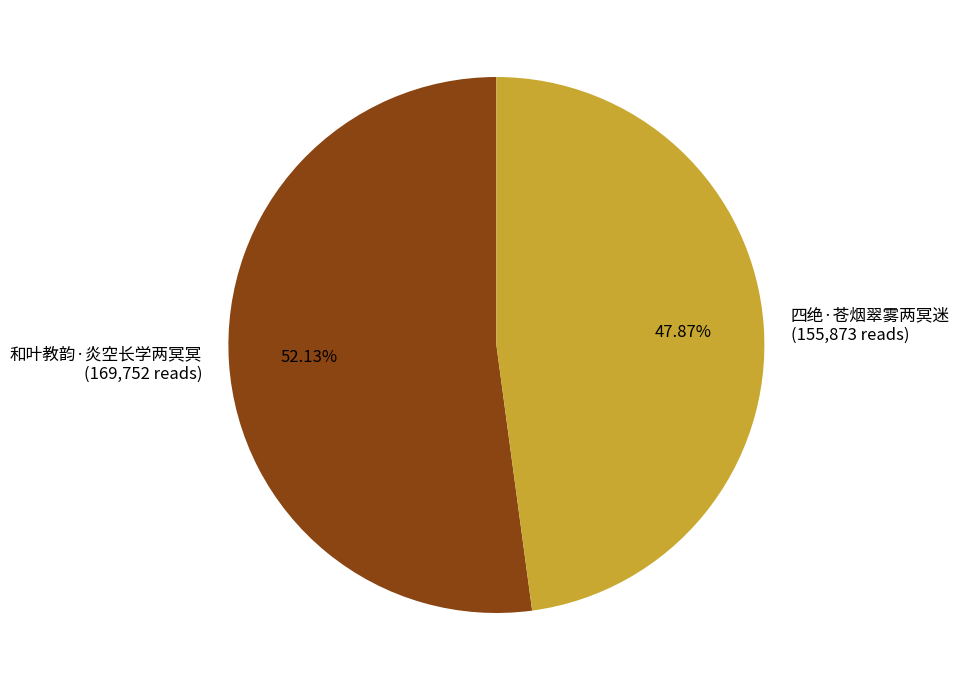

Count the number of slices in the pie.

2